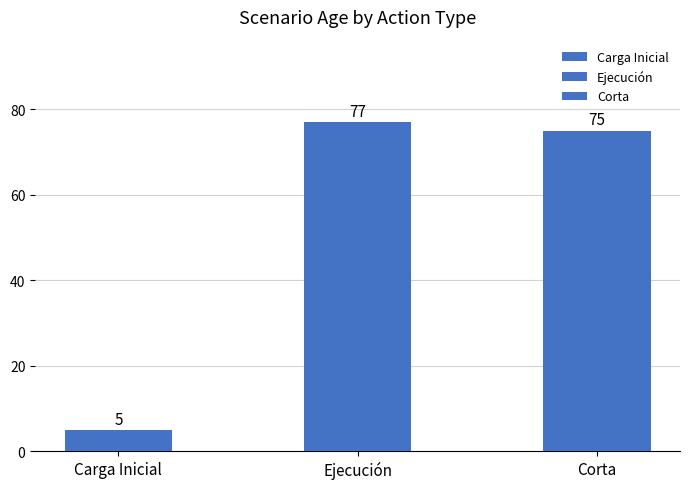

What is the difference between the second highest and minimum values?

70